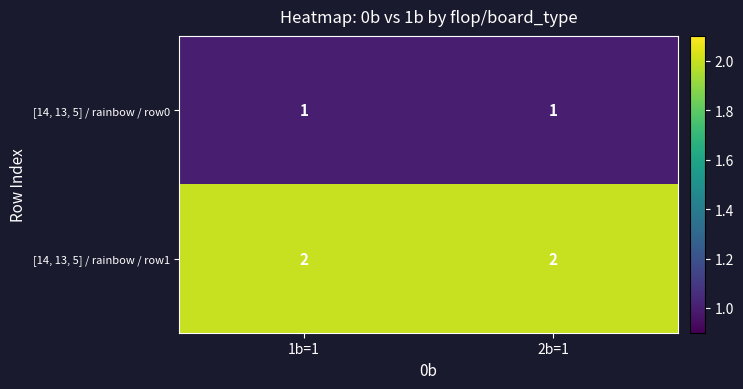

Which series has the largest total across all categories?

[14, 13, 5] / rainbow / row1